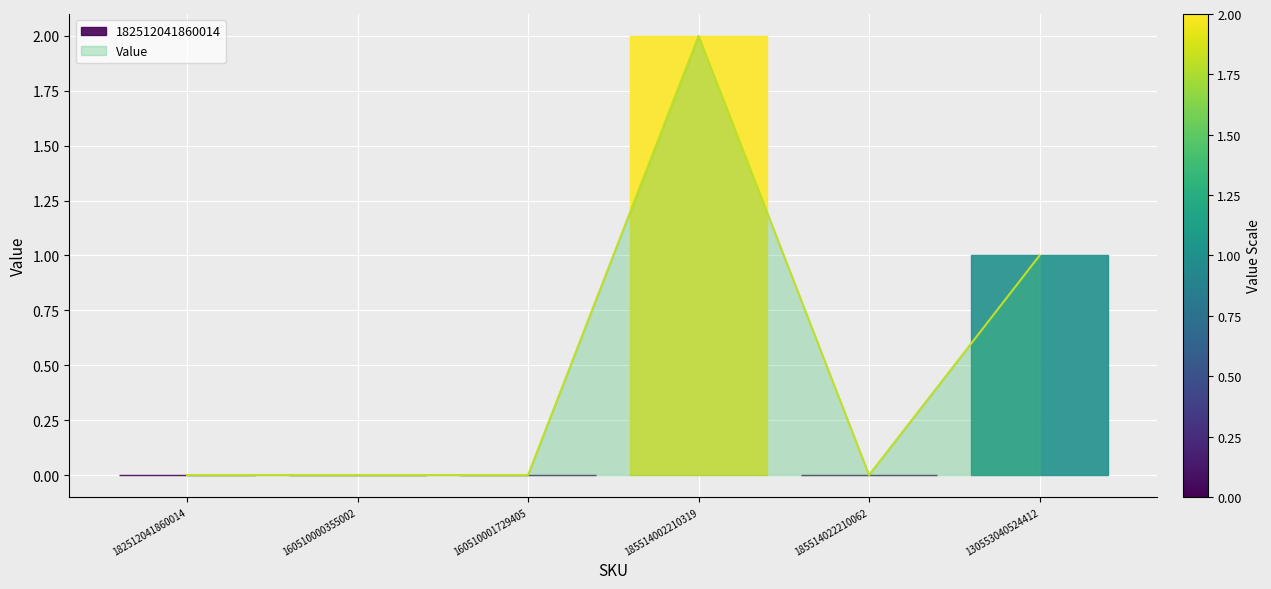

Between 185514002210319 and 160510000355002, which is larger?

185514002210319